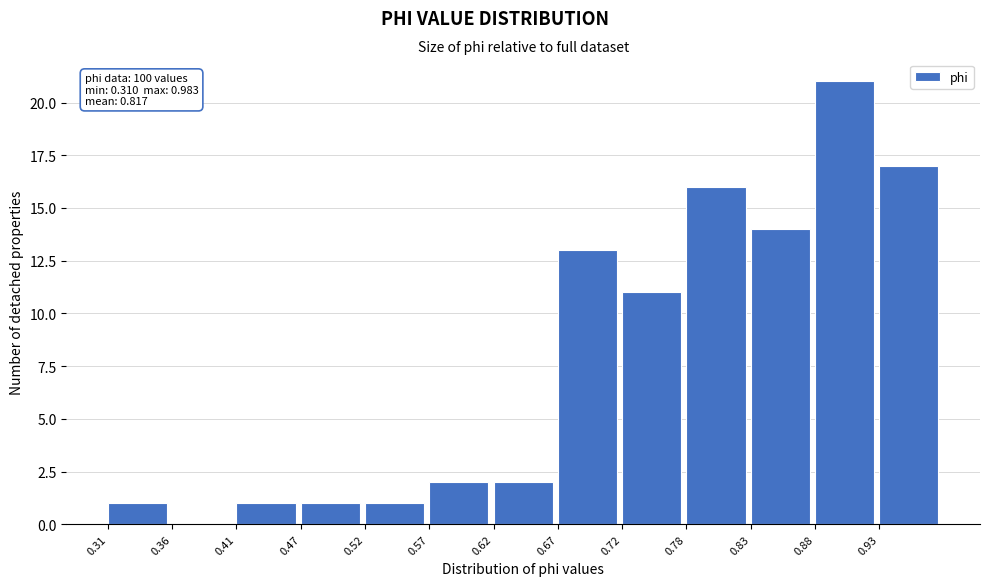

Over which range of the x-axis is the bar tallest?

0.88 to 0.93